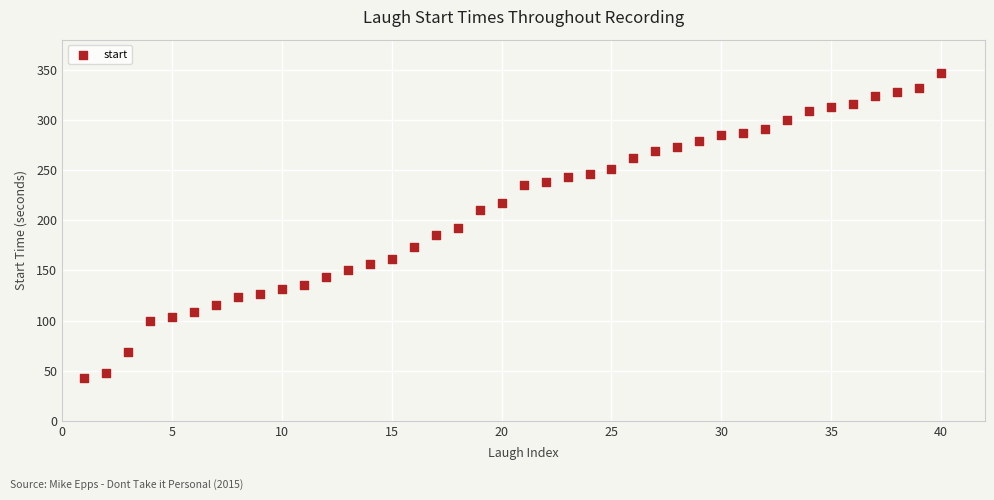

What is the range of X values (max minus min)?

39.0